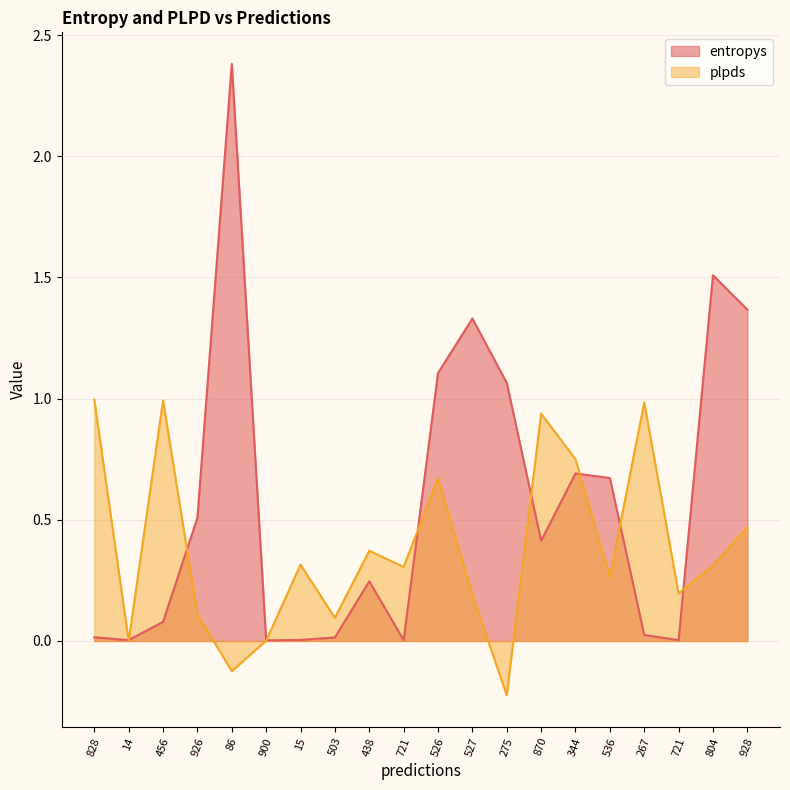

How many values in the plpds series exceed 0?

17